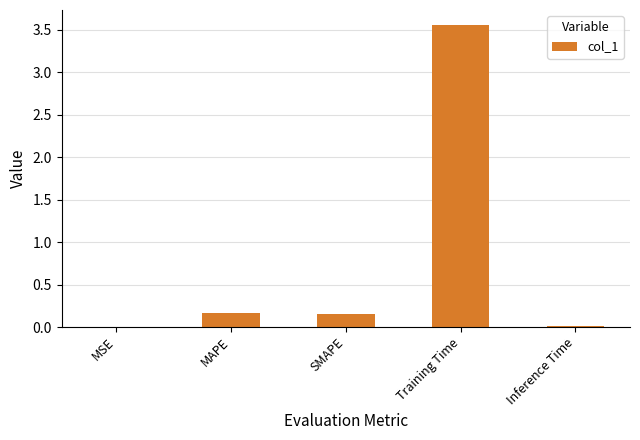

At which category does the chart reach its peak across all series?

Training Time